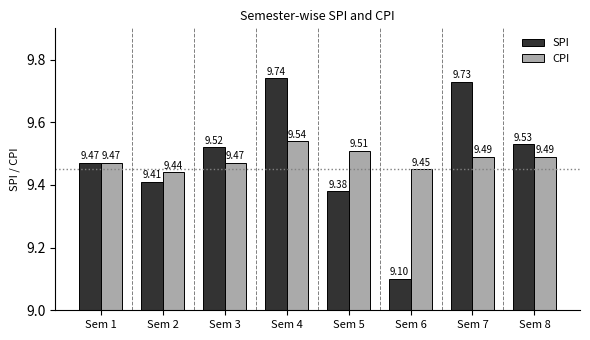

What are all the series names shown in the legend?

SPI, CPI